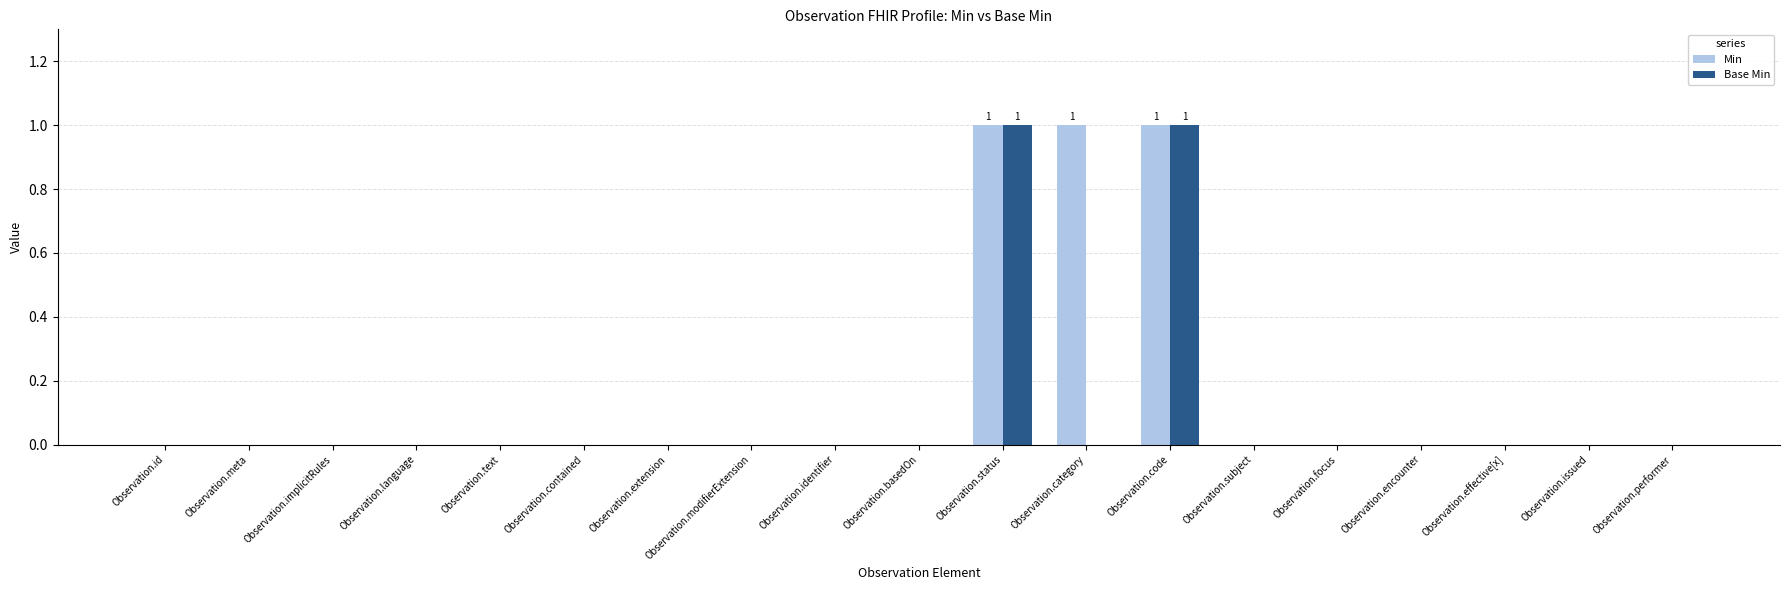

Which series has the largest total across all categories?

Min